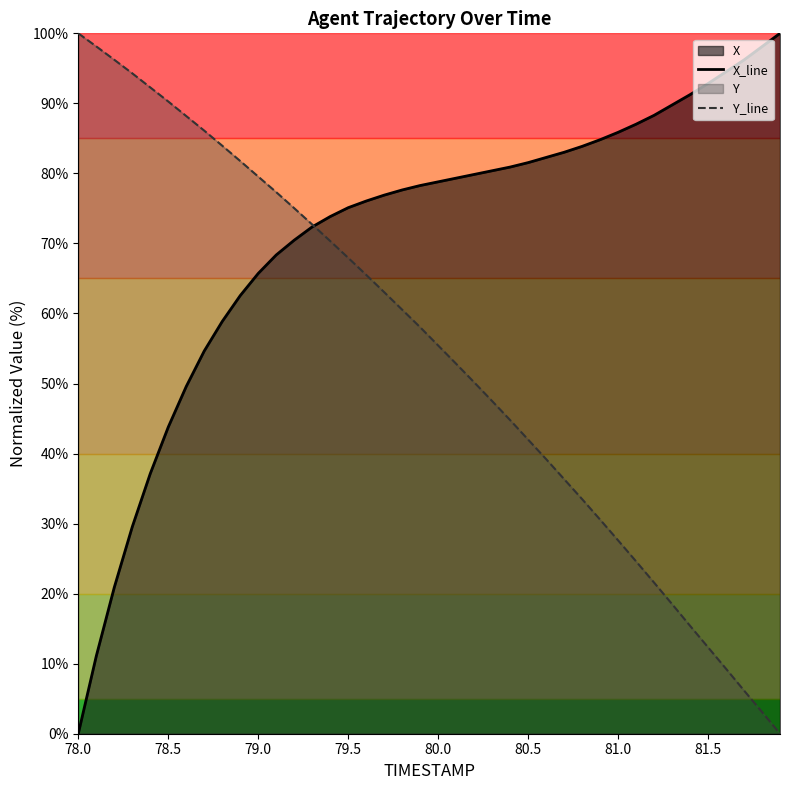

What is the total value across all series at 80.0?

134.2